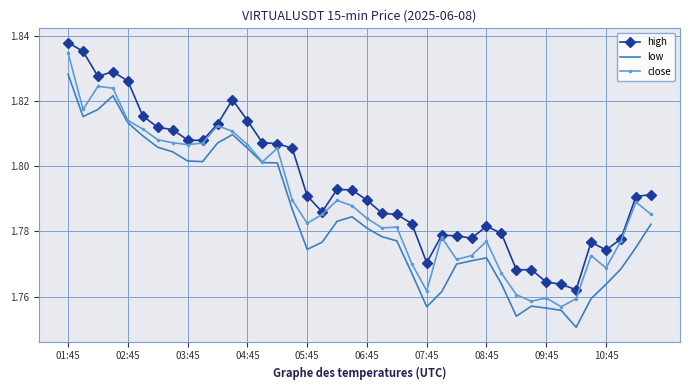

Is this an area chart (filled region under the line)?

No